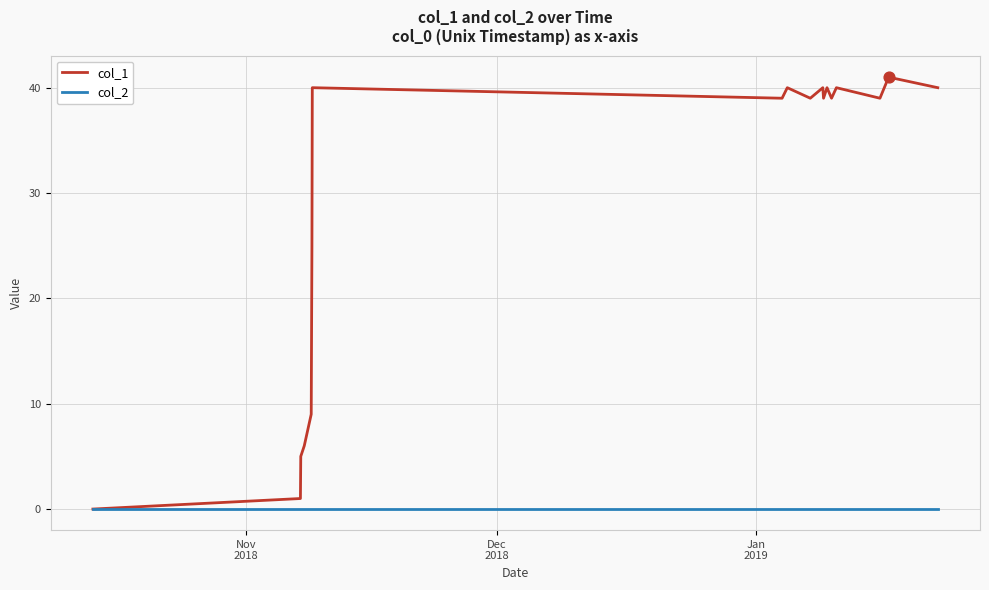

Which series has the largest total across all categories?

col_1